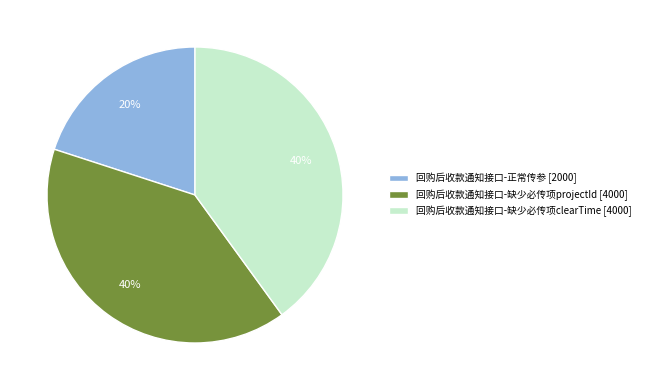

Does 回购后收款通知接口-缺少必传项clearTime account for over 50% of the chart?

No